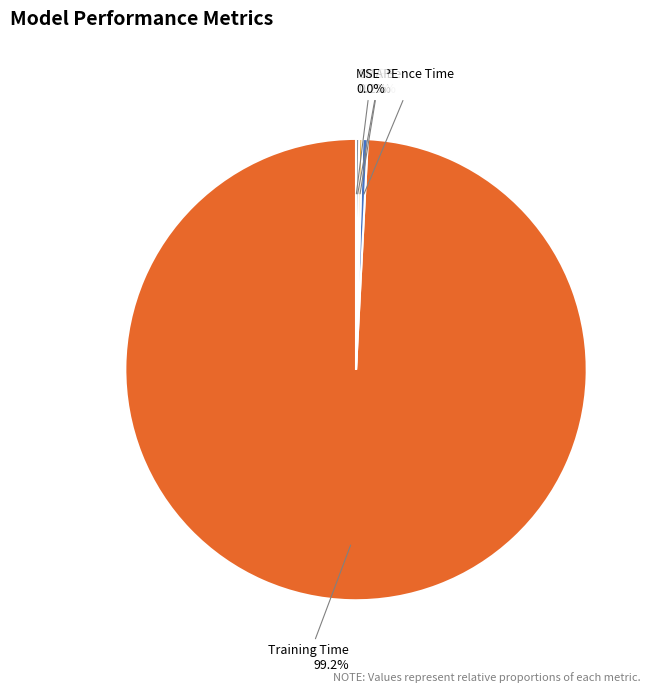

What is the smallest slice in the pie chart?

MSE